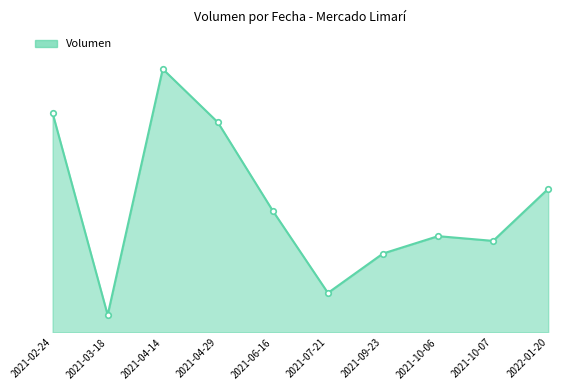

What is the sum of all values?

81220